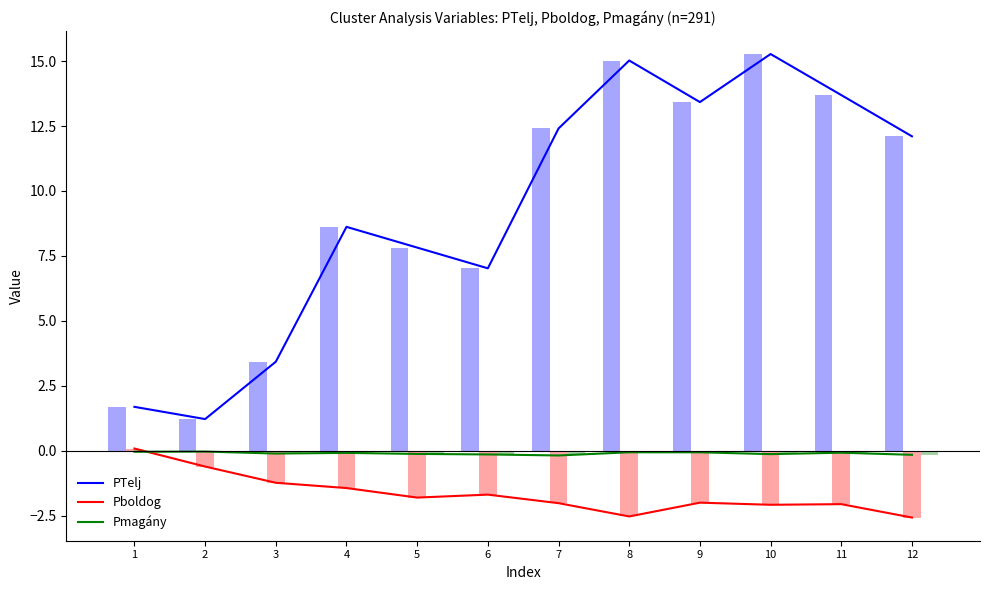

Reading left to right, extract all data points from this chart.

PTelj: 1=1.7	2=1.2	3=3.4	4=8.6	5=7.8	6=7.0	7=12.4	8=15.0	9=13.4	10=15.3	11=13.7	12=12.1
Pboldog: 1=0.1	2=-0.6	3=-1.2	4=-1.4	5=-1.8	6=-1.7	7=-2.0	8=-2.5	9=-2.0	10=-2.1	11=-2.1	12=-2.6
Pmagány: 1=-0.0	2=-0.0	3=-0.1	4=-0.1	5=-0.1	6=-0.1	7=-0.2	8=-0.1	9=-0.1	10=-0.1	11=-0.1	12=-0.2